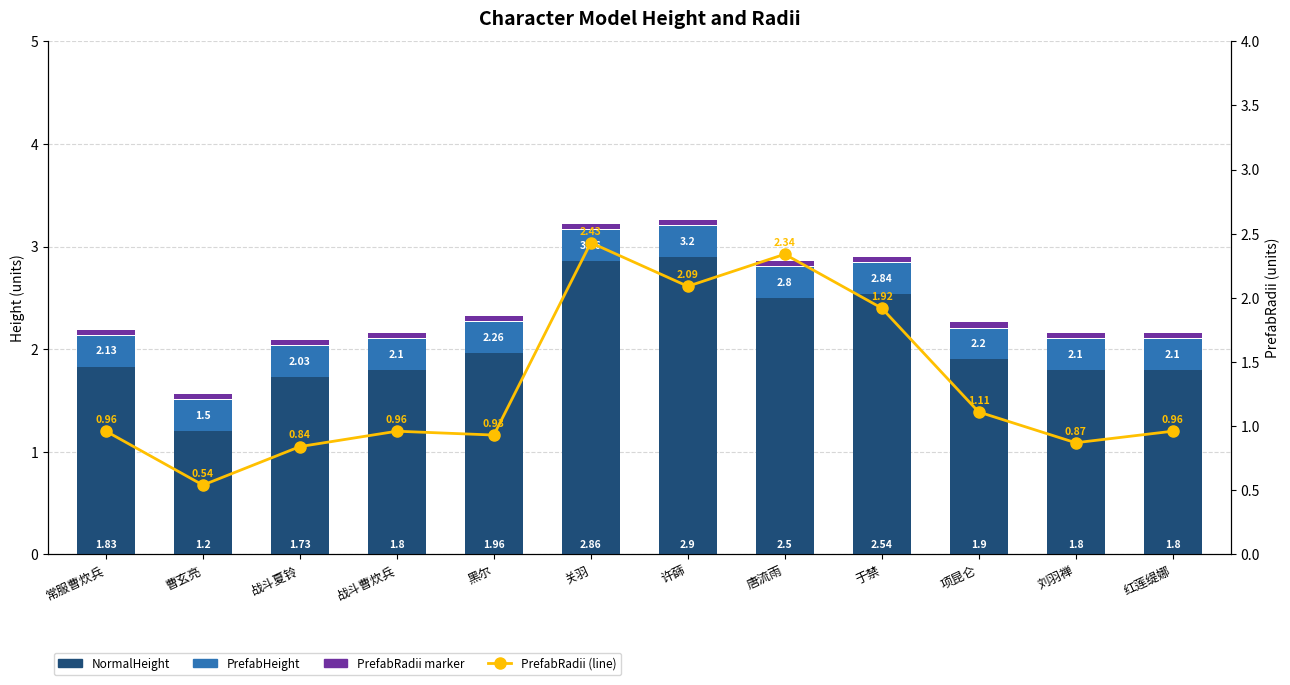

Rank the categories by PrefabRadii_marker value from lowest to highest.

常服曹炊兵, 曹玄亮, 战斗夏铃, 战斗曹炊兵, 黑尔, 关羽, 许蒒, 唐流雨, 于禁, 项昆仑, 刘羽禅, 红莲缇娜